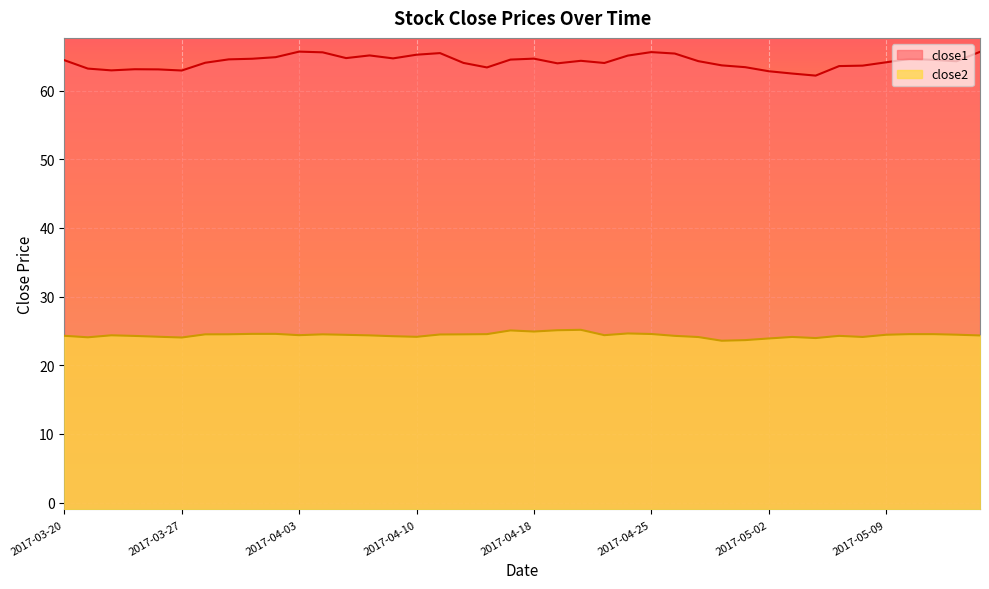

The value of close1 at 2017-04-24 is 65.1. True or false?

True